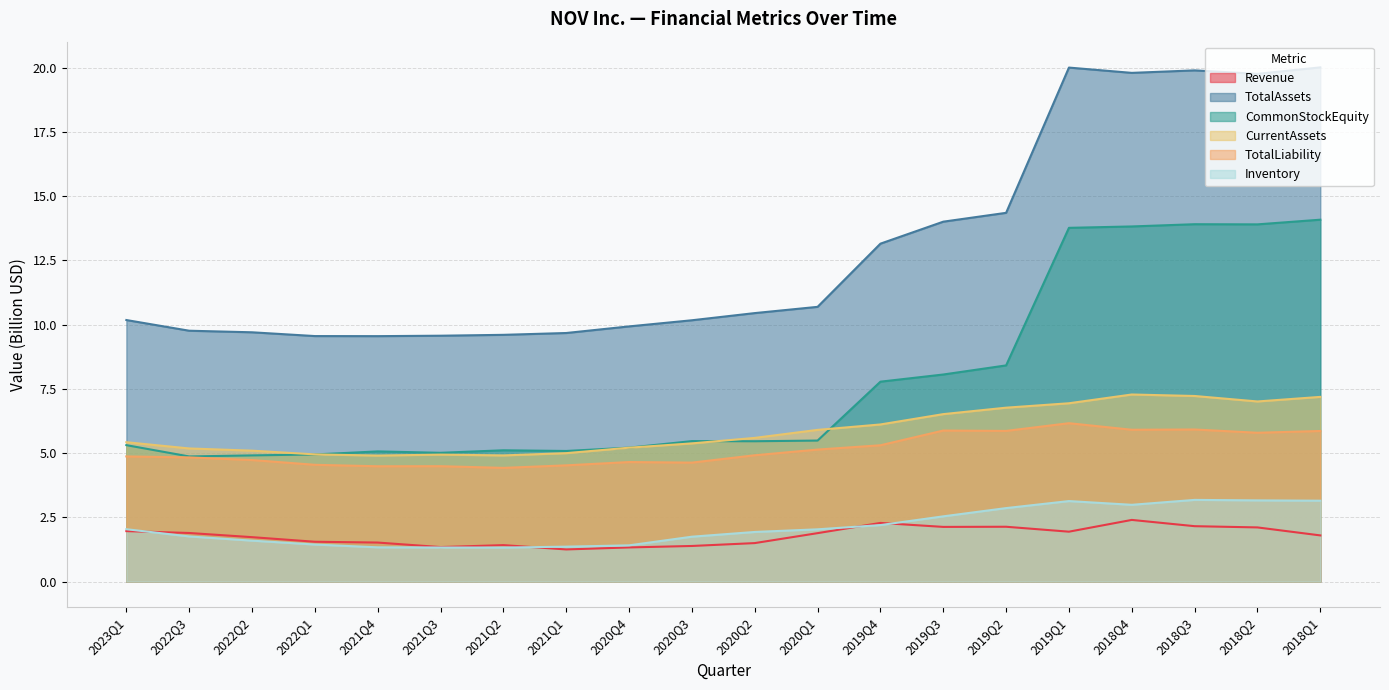

In CurrentAssets, how many points are lower than both neighbors (excluding endpoints)?

3